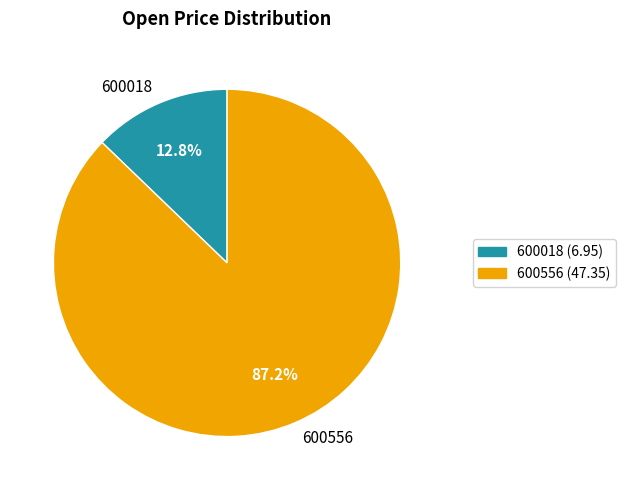

To the nearest percent, what is the difference between the 600018 and 600556 slice percentages?

74%